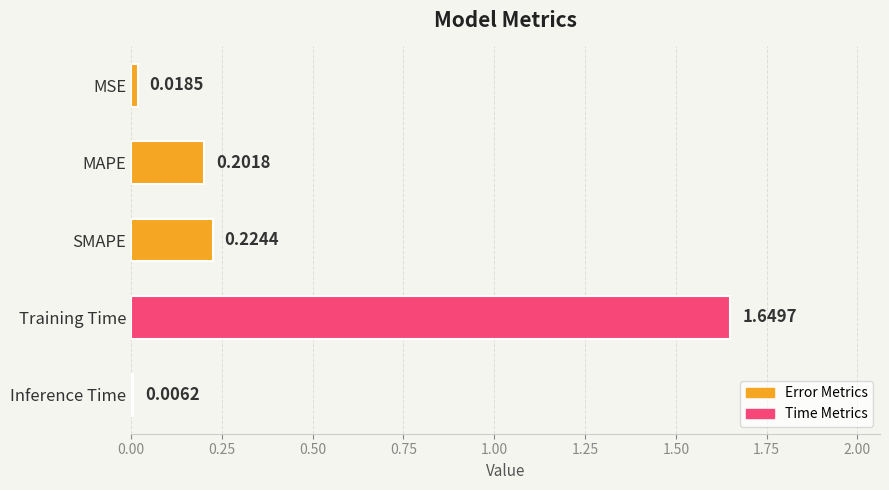

Which has a higher value, MAPE or MSE?

MAPE